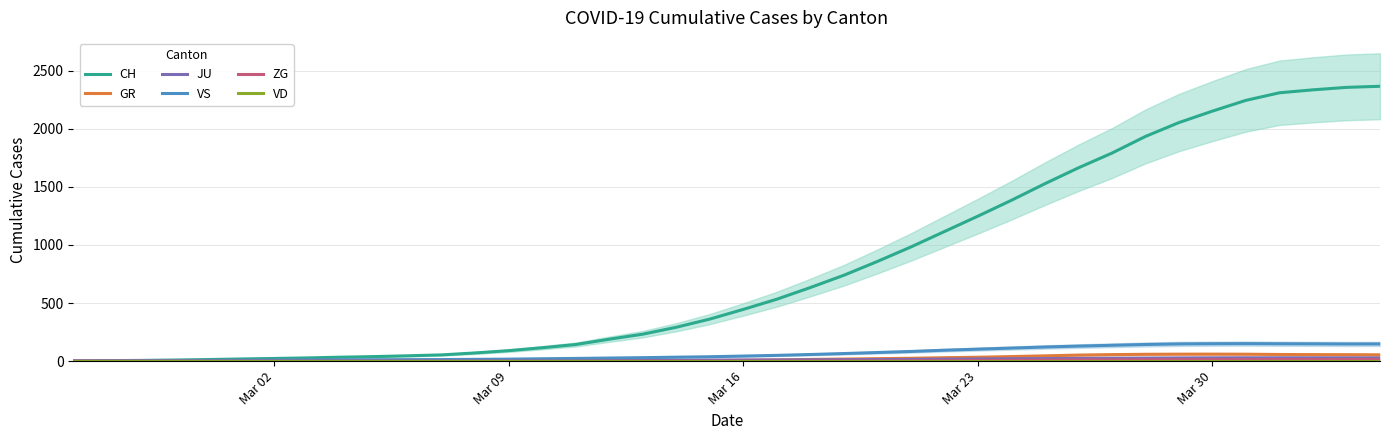

Reading left to right, what are all the values shown in this chart?

CH: 1.0	4.0	6.2	9.4	13.6	18.6	23.0	27.8	34.0	39.2	46.0	53.8	70.6	90.2	115.4	143.2	189.0	232.2	291.8	362.2	445.6	533.2	633.8	739.4	858.2	983.0	1115.6	1248.2	1384.8	1527.6	1664.2	1791.0	1934.4	2053.8	2152.6	2245.2	2310.2	2335.6	2356.8	2366.3
GR: 0.0	0.0	0.0	0.0	0.0	0.0	0.0	0.0	0.0	0.0	0.0	0.0	0.0	0.0	0.0	0.0	1.2	1.2	3.0	4.8	7.4	9.8	14.6	17.6	21.2	24.4	29.4	33.6	39.2	45.4	52.2	56.2	58.8	60.0	60.2	59.6	57.2	56.0	55.5	54.3
JU: 0.3	0.5	0.6	0.8	1.0	1.0	1.0	1.2	2.0	2.8	3.6	4.4	5.0	5.2	5.4	6.0	6.6	7.4	8.0	9.0	9.6	10.4	11.4	12.2	13.6	15.0	17.0	18.8	20.6	22.0	23.8	25.0	26.0	27.4	28.2	28.6	28.6	28.4	28.2	28.0
VS: 0.0	1.5	2.4	3.8	5.8	8.2	9.6	10.6	11.6	12.0	12.8	13.6	15.4	17.2	20.4	23.2	26.6	29.8	34.0	37.8	43.6	49.6	57.0	65.2	74.2	83.2	94.0	103.2	112.4	121.6	129.4	136.4	143.4	148.2	150.0	150.8	149.6	148.8	147.8	148.0
ZG: 0.0	0.0	0.0	0.0	0.0	0.0	0.0	0.0	0.0	0.0	0.0	0.0	0.0	0.0	0.0	0.0	0.0	0.0	0.0	0.0	0.0	0.2	0.4	1.0	1.6	2.2	3.2	4.8	6.2	8.0	9.8	11.0	11.8	12.6	12.8	13.2	13.8	14.0	14.0	14.3
VD: 0.0	0.0	0.0	0.0	0.0	0.0	0.0	0.0	0.0	0.0	0.0	0.0	0.0	0.0	0.0	0.0	0.0	0.0	0.0	0.0	0.0	0.0	0.0	0.0	0.0	0.0	0.0	0.0	0.0	0.0	0.0	0.0	0.0	0.0	0.0	0.0	0.0	0.0	0.0	0.0